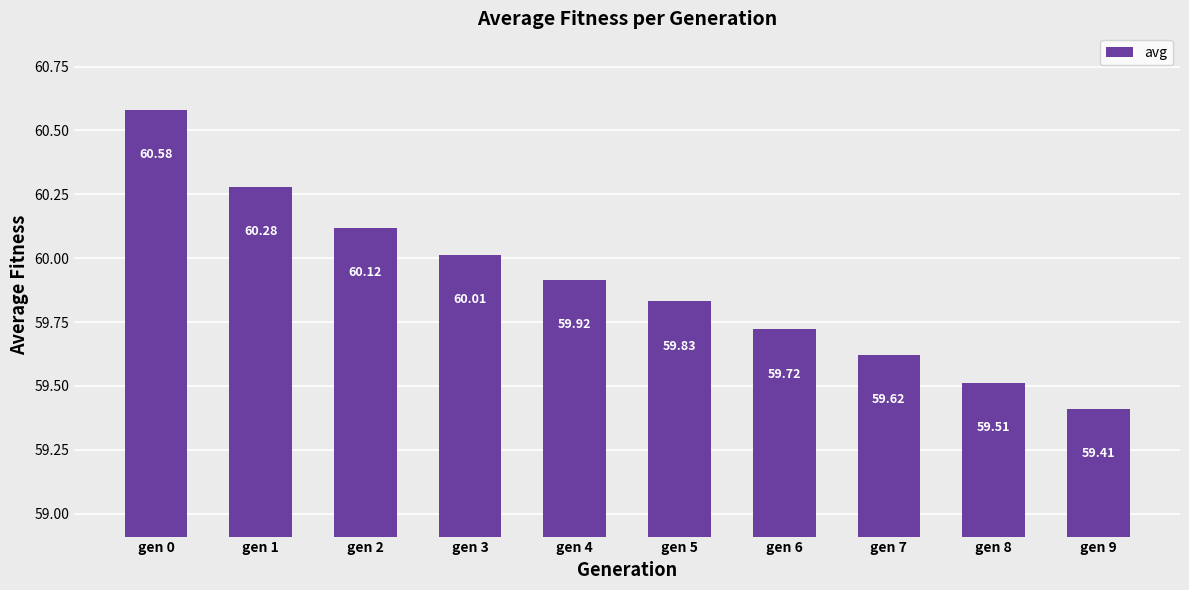

What is the value of the 9th bar from the left?

59.5